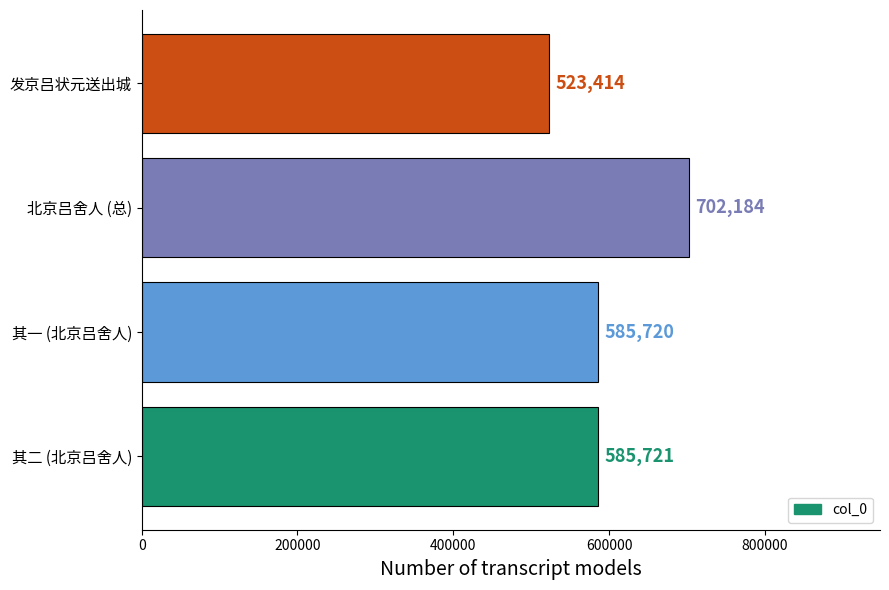

What is the sum of all values?

2397039